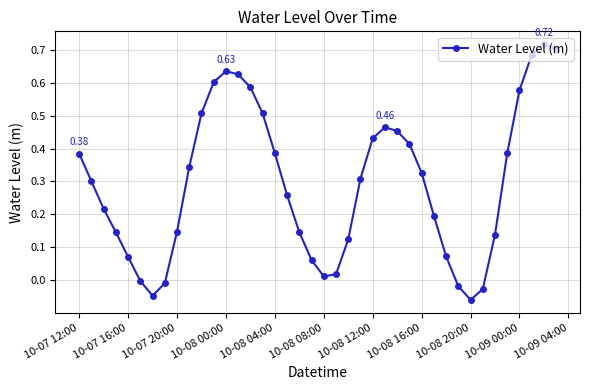

How many interior local peaks (higher than both neighbors) does the data have?

3